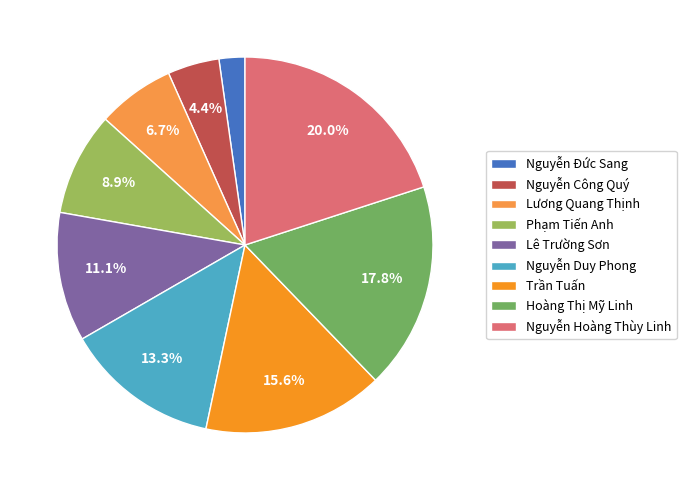

Is Nguyễn Hoàng Thùy Linh the majority of the pie?

No